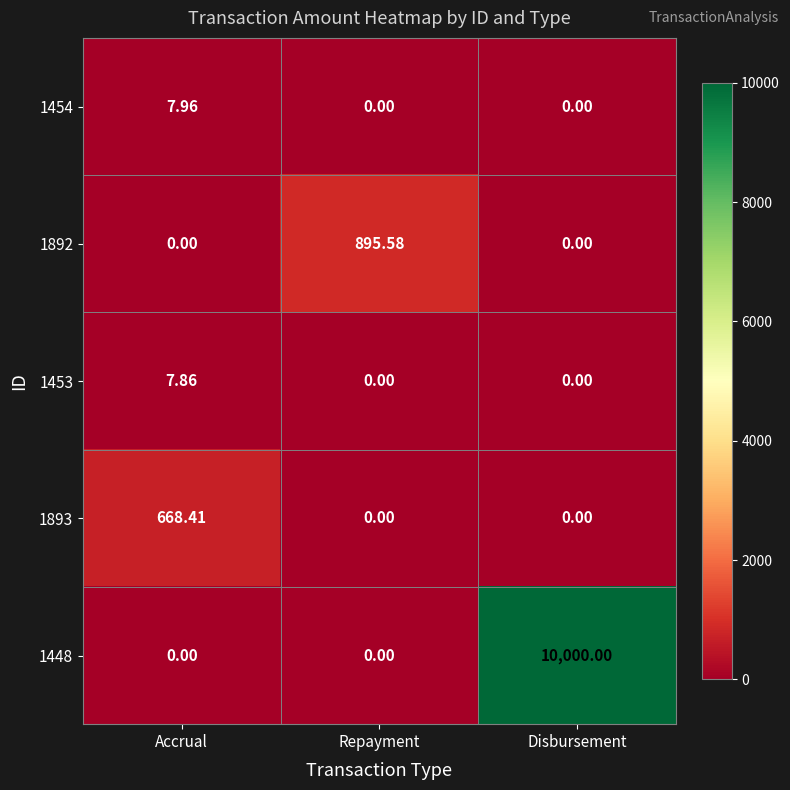

Is the value of 1893 at Accrual greater than the value of 1448 at Repayment?

Yes